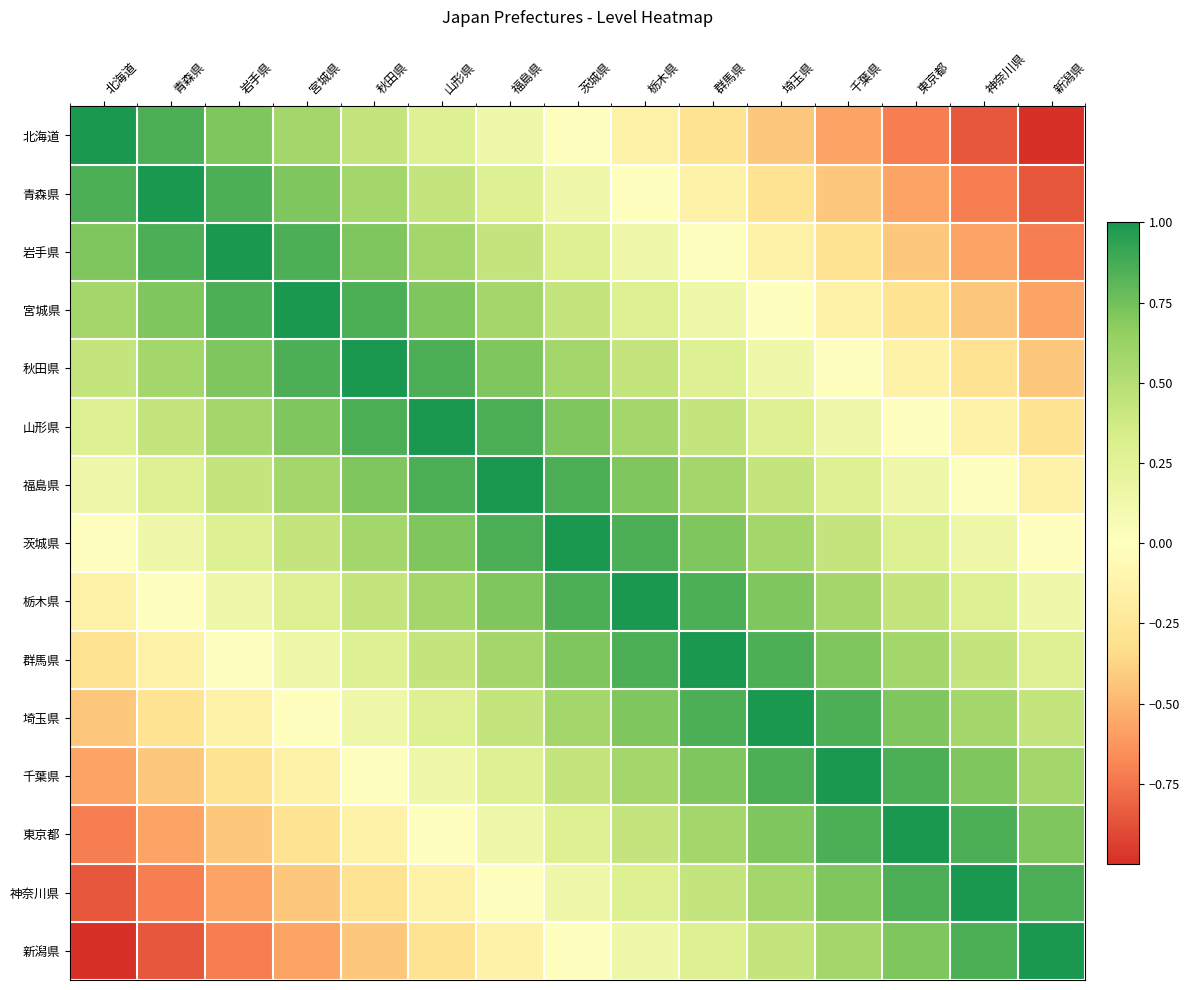

Reading left to right, transcribe all the data shown in this chart.

北海道: 北海道=1.0	青森県=0.9	岩手県=0.7	宮城県=0.6	秋田県=0.4	山形県=0.3	福島県=0.1	茨城県=0.0	栃木県=-0.1	群馬県=-0.3	埼玉県=-0.4	千葉県=-0.6	東京都=-0.7	神奈川県=-0.9	新潟県=-1.0
青森県: 北海道=0.9	青森県=1.0	岩手県=0.9	宮城県=0.7	秋田県=0.6	山形県=0.4	福島県=0.3	茨城県=0.1	栃木県=0.0	群馬県=-0.1	埼玉県=-0.3	千葉県=-0.4	東京都=-0.6	神奈川県=-0.7	新潟県=-0.9
岩手県: 北海道=0.7	青森県=0.9	岩手県=1.0	宮城県=0.9	秋田県=0.7	山形県=0.6	福島県=0.4	茨城県=0.3	栃木県=0.1	群馬県=0.0	埼玉県=-0.1	千葉県=-0.3	東京都=-0.4	神奈川県=-0.6	新潟県=-0.7
宮城県: 北海道=0.6	青森県=0.7	岩手県=0.9	宮城県=1.0	秋田県=0.9	山形県=0.7	福島県=0.6	茨城県=0.4	栃木県=0.3	群馬県=0.1	埼玉県=0.0	千葉県=-0.1	東京都=-0.3	神奈川県=-0.4	新潟県=-0.6
秋田県: 北海道=0.4	青森県=0.6	岩手県=0.7	宮城県=0.9	秋田県=1.0	山形県=0.9	福島県=0.7	茨城県=0.6	栃木県=0.4	群馬県=0.3	埼玉県=0.1	千葉県=0.0	東京都=-0.1	神奈川県=-0.3	新潟県=-0.4
山形県: 北海道=0.3	青森県=0.4	岩手県=0.6	宮城県=0.7	秋田県=0.9	山形県=1.0	福島県=0.9	茨城県=0.7	栃木県=0.6	群馬県=0.4	埼玉県=0.3	千葉県=0.1	東京都=0.0	神奈川県=-0.1	新潟県=-0.3
福島県: 北海道=0.1	青森県=0.3	岩手県=0.4	宮城県=0.6	秋田県=0.7	山形県=0.9	福島県=1.0	茨城県=0.9	栃木県=0.7	群馬県=0.6	埼玉県=0.4	千葉県=0.3	東京都=0.1	神奈川県=0.0	新潟県=-0.1
茨城県: 北海道=0.0	青森県=0.1	岩手県=0.3	宮城県=0.4	秋田県=0.6	山形県=0.7	福島県=0.9	茨城県=1.0	栃木県=0.9	群馬県=0.7	埼玉県=0.6	千葉県=0.4	東京都=0.3	神奈川県=0.1	新潟県=0.0
栃木県: 北海道=-0.1	青森県=0.0	岩手県=0.1	宮城県=0.3	秋田県=0.4	山形県=0.6	福島県=0.7	茨城県=0.9	栃木県=1.0	群馬県=0.9	埼玉県=0.7	千葉県=0.6	東京都=0.4	神奈川県=0.3	新潟県=0.1
群馬県: 北海道=-0.3	青森県=-0.1	岩手県=0.0	宮城県=0.1	秋田県=0.3	山形県=0.4	福島県=0.6	茨城県=0.7	栃木県=0.9	群馬県=1.0	埼玉県=0.9	千葉県=0.7	東京都=0.6	神奈川県=0.4	新潟県=0.3
埼玉県: 北海道=-0.4	青森県=-0.3	岩手県=-0.1	宮城県=0.0	秋田県=0.1	山形県=0.3	福島県=0.4	茨城県=0.6	栃木県=0.7	群馬県=0.9	埼玉県=1.0	千葉県=0.9	東京都=0.7	神奈川県=0.6	新潟県=0.4
千葉県: 北海道=-0.6	青森県=-0.4	岩手県=-0.3	宮城県=-0.1	秋田県=0.0	山形県=0.1	福島県=0.3	茨城県=0.4	栃木県=0.6	群馬県=0.7	埼玉県=0.9	千葉県=1.0	東京都=0.9	神奈川県=0.7	新潟県=0.6
東京都: 北海道=-0.7	青森県=-0.6	岩手県=-0.4	宮城県=-0.3	秋田県=-0.1	山形県=0.0	福島県=0.1	茨城県=0.3	栃木県=0.4	群馬県=0.6	埼玉県=0.7	千葉県=0.9	東京都=1.0	神奈川県=0.9	新潟県=0.7
神奈川県: 北海道=-0.9	青森県=-0.7	岩手県=-0.6	宮城県=-0.4	秋田県=-0.3	山形県=-0.1	福島県=0.0	茨城県=0.1	栃木県=0.3	群馬県=0.4	埼玉県=0.6	千葉県=0.7	東京都=0.9	神奈川県=1.0	新潟県=0.9
新潟県: 北海道=-1.0	青森県=-0.9	岩手県=-0.7	宮城県=-0.6	秋田県=-0.4	山形県=-0.3	福島県=-0.1	茨城県=0.0	栃木県=0.1	群馬県=0.3	埼玉県=0.4	千葉県=0.6	東京都=0.7	神奈川県=0.9	新潟県=1.0